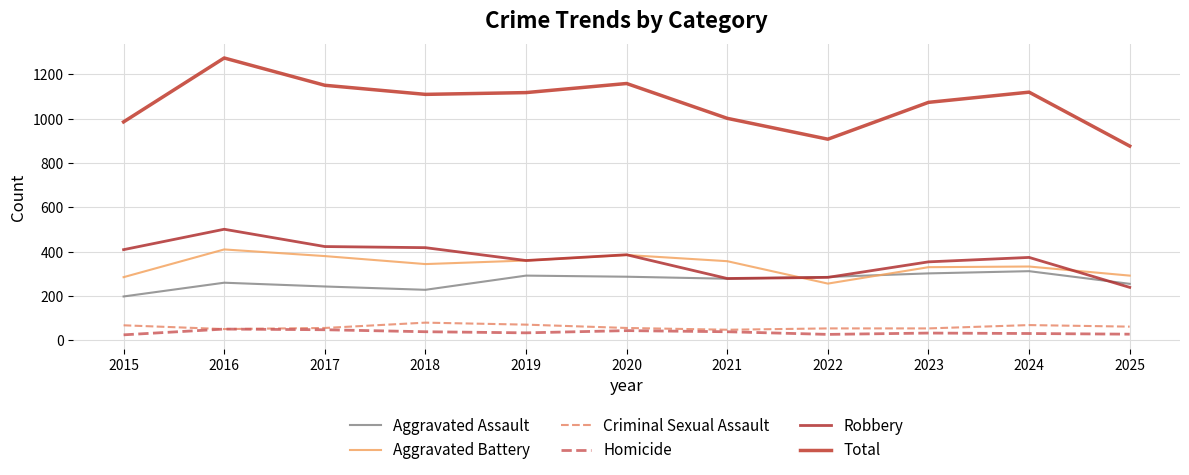

What are all the series names shown in the legend?

Aggravated Assault, Aggravated Battery, Criminal Sexual Assault, Homicide, Robbery, Total